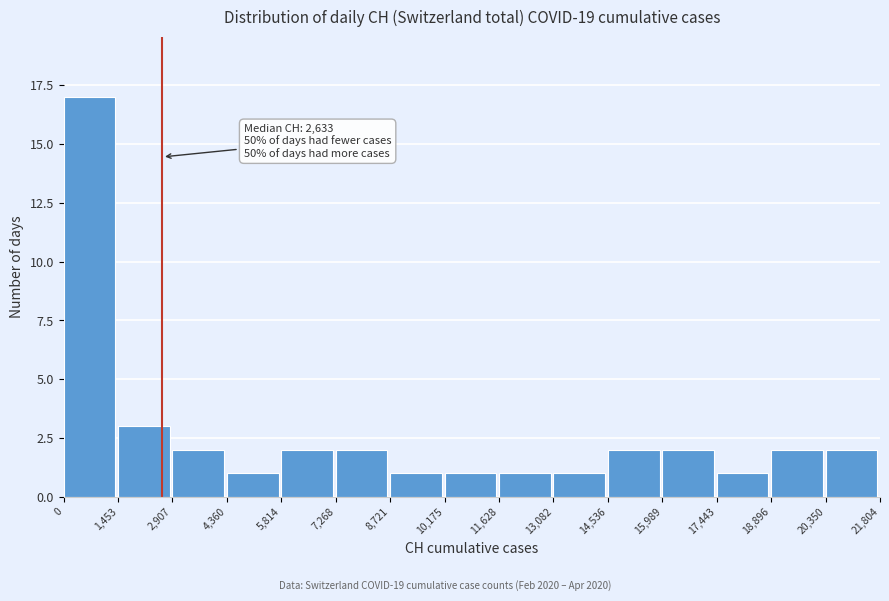

Over which range of the x-axis is the bar tallest?

0 to 1,453